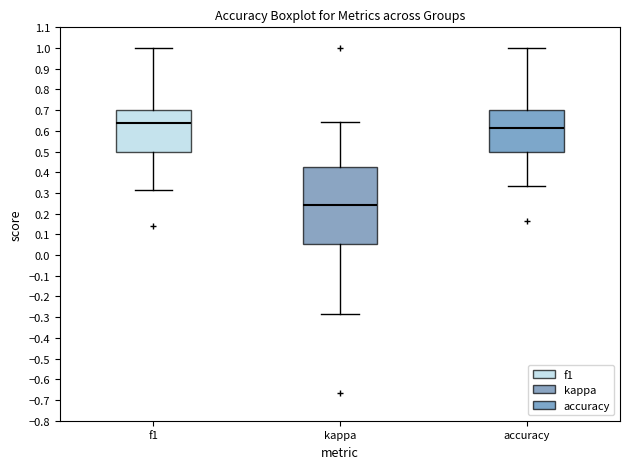

Where does the upper whisker of the box for accuracy end on the y-axis? The values are not printed on the chart, so give them approximately, as read against the axis.

1.00